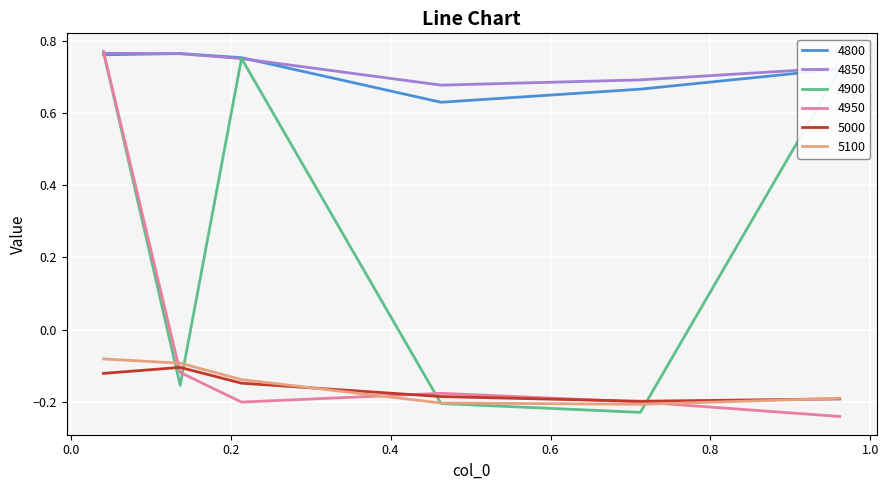

How many interior local valleys does the 5100 series have?

1